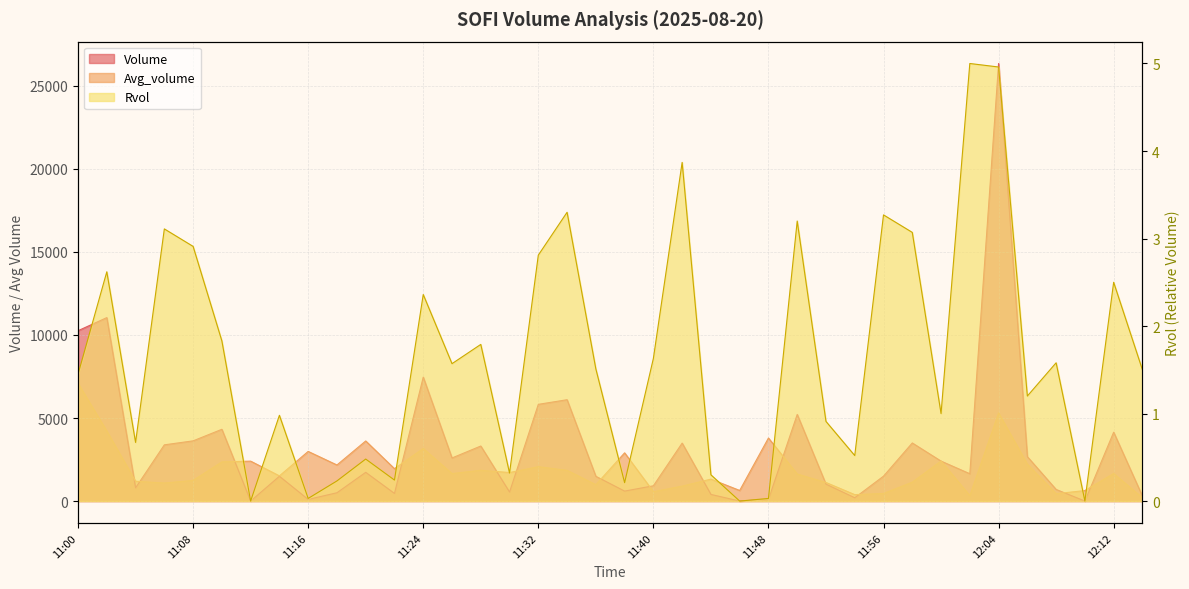

How many data points in Rvol are less than 1?

15